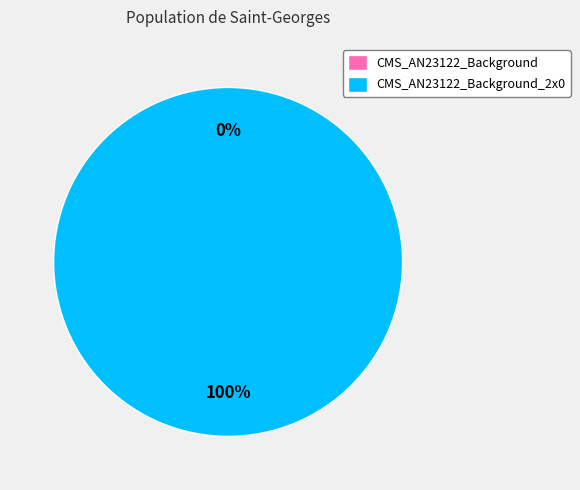

Is the sum of CMS_AN23122_Background and CMS_AN23122_Background_2x0 greater than half?

Yes